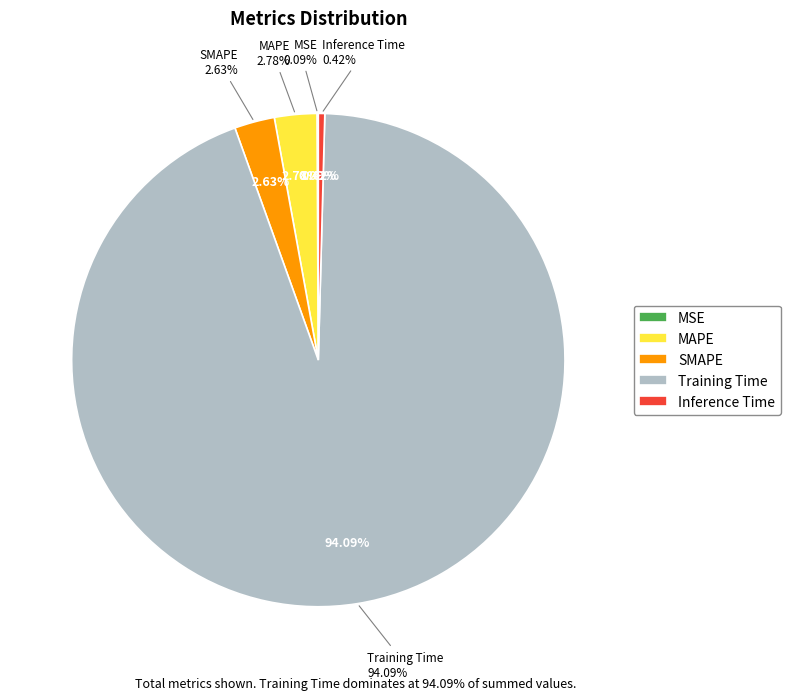

To the nearest percent, what percentage of the pie is MAPE?

3%